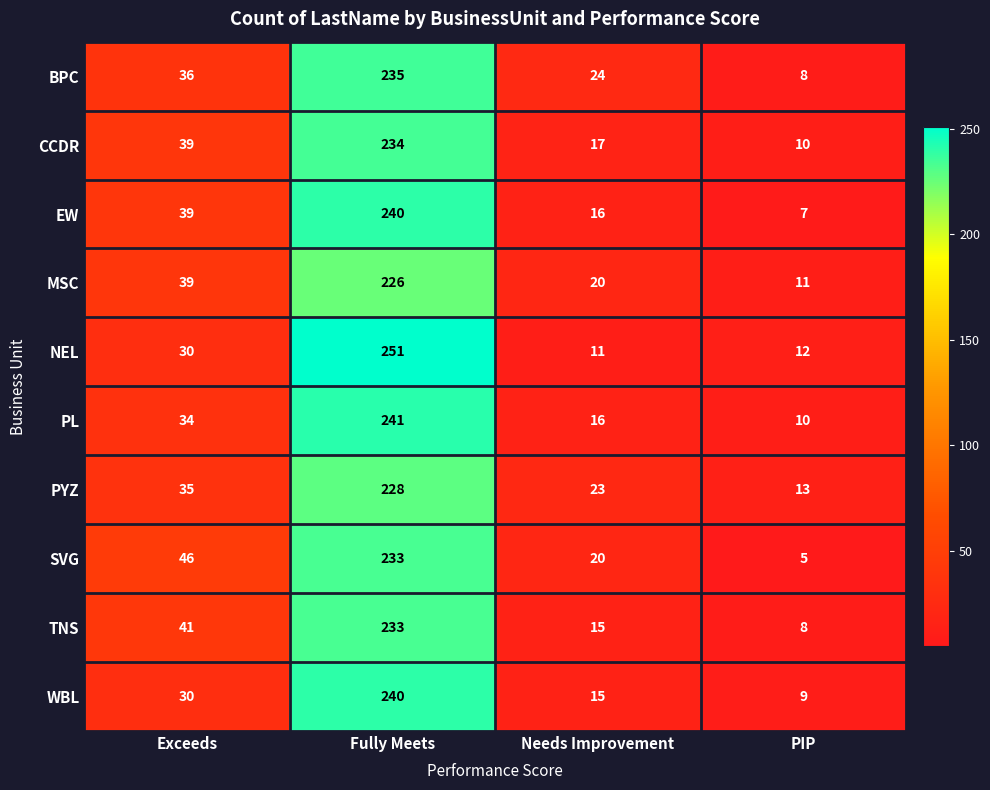

Is the value of NEL at Fully Meets greater than the value of TNS at Fully Meets?

Yes